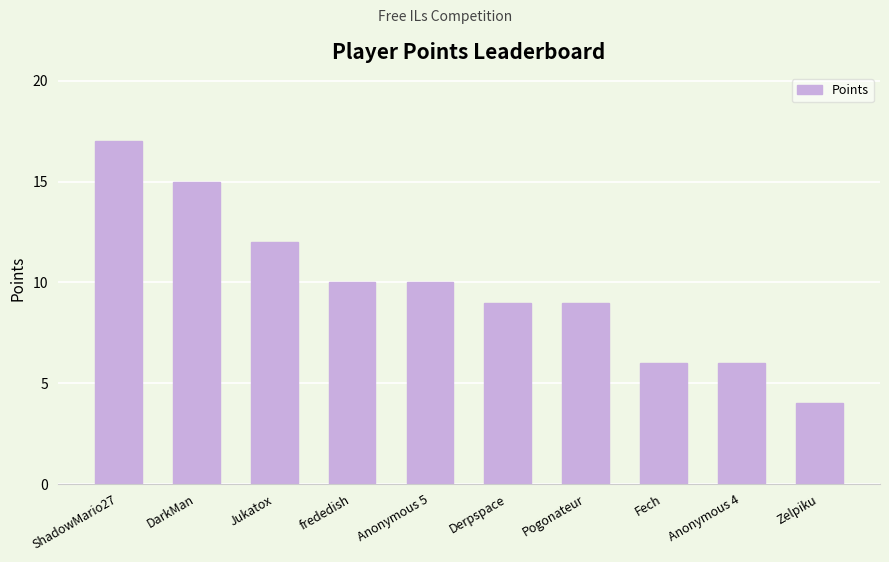

What is the change in value from Anonymous 5 to Derpspace?

-1